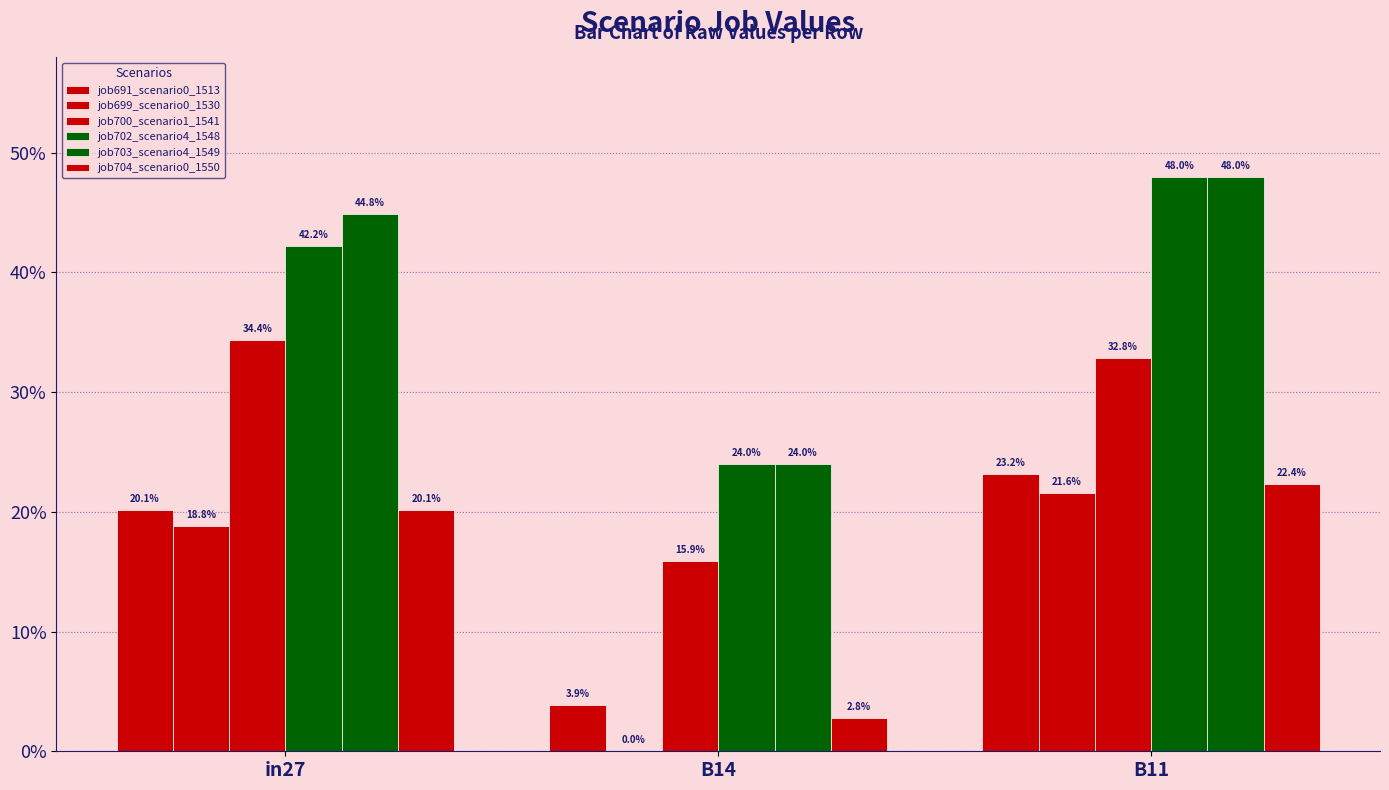

Are the bars horizontal?

No